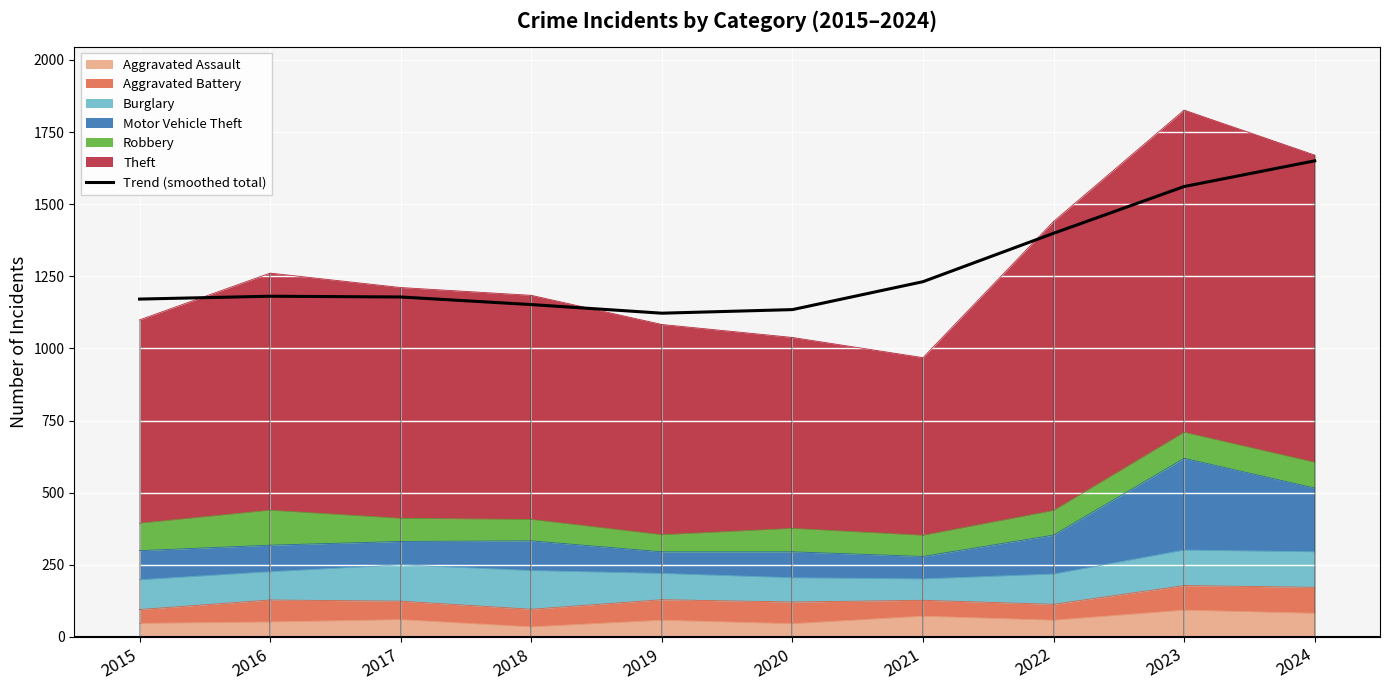

What is the sum of the values at 2019 and 2015?

2293.0